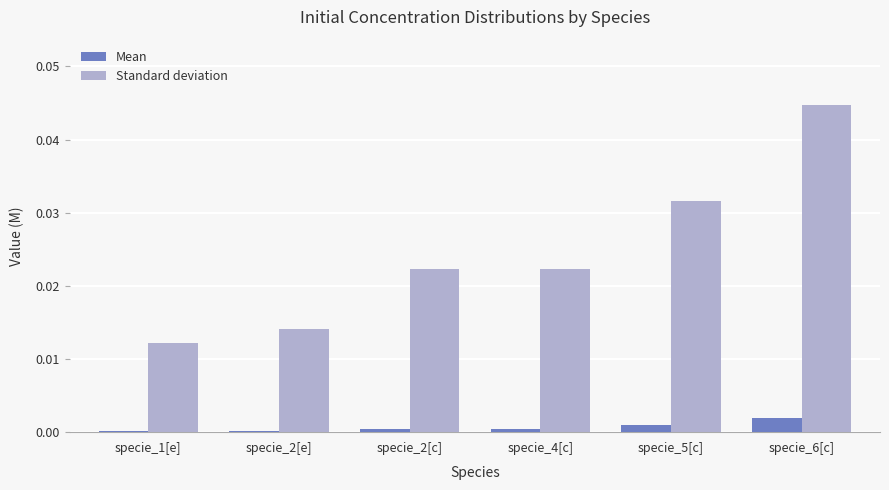

How many groups of bars are there?

6